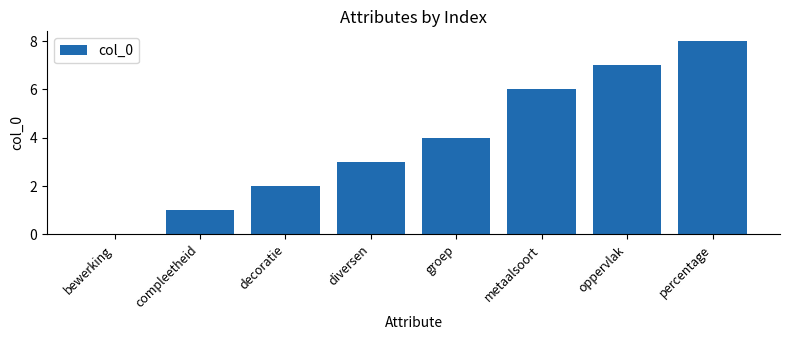

What is the average value?

4